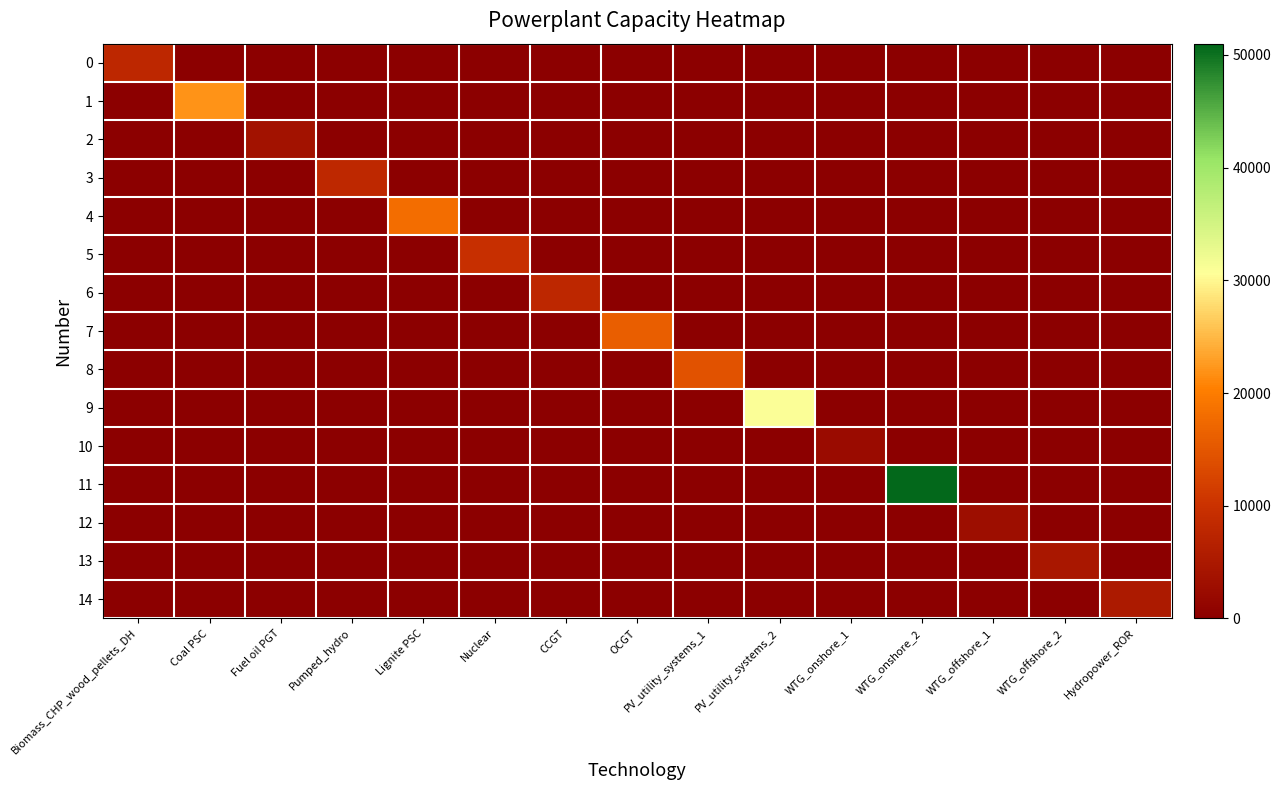

Rank the series at Biomass_CHP_wood_pellets_DH from highest to lowest value.

0, 1, 2, 3, 4, 5, 6, 7, 8, 9, 10, 11, 12, 13, 14